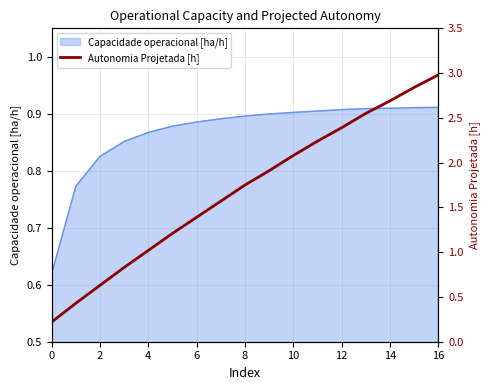

True or false: the data has more than 0 interior local peaks.

False